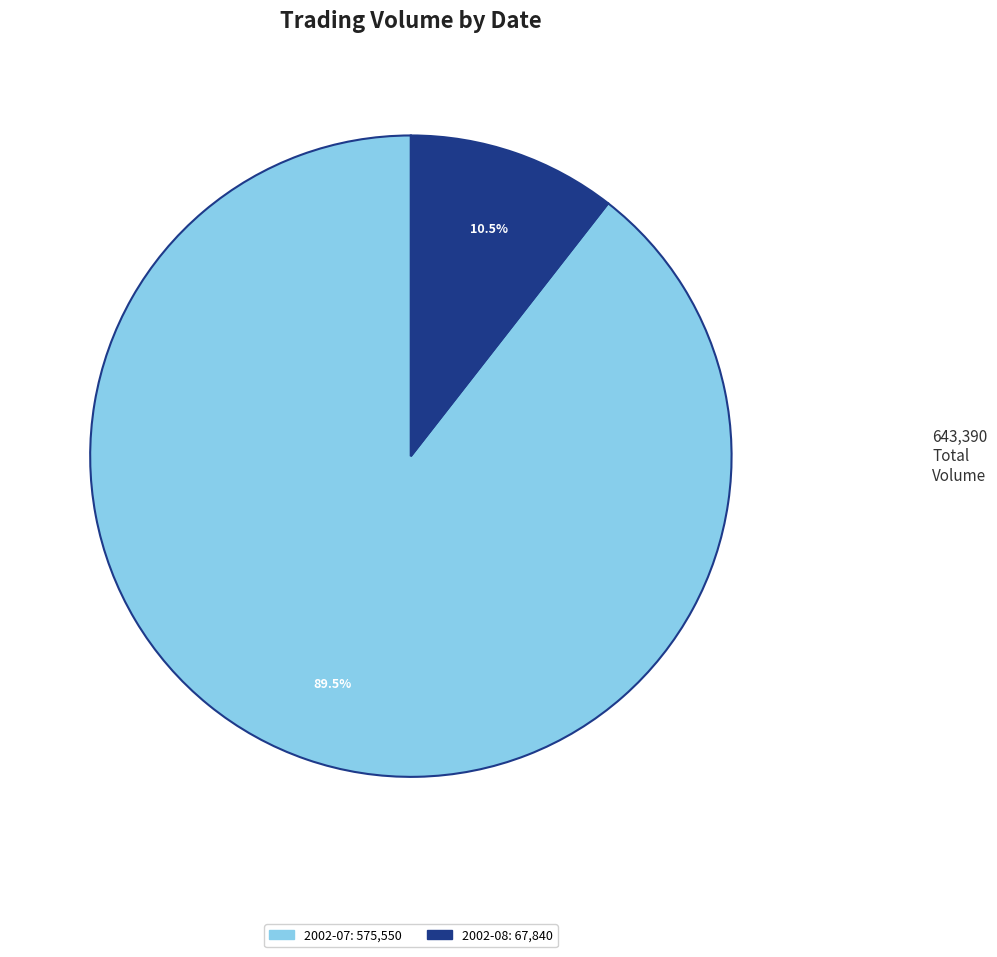

Is there any slice that represents more than half of the pie?

Yes